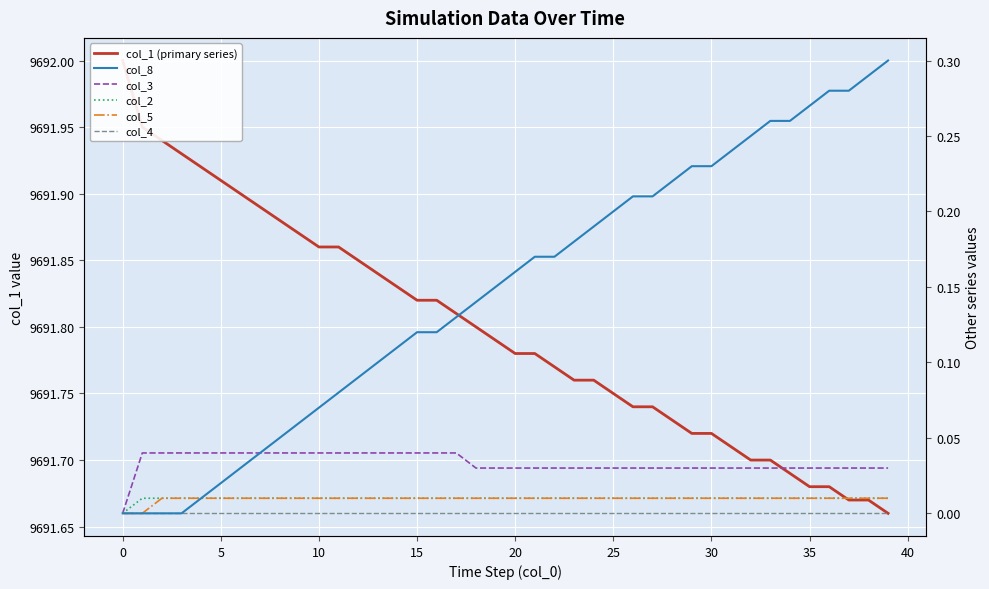

What is the sum of all col_3 values?

1.3